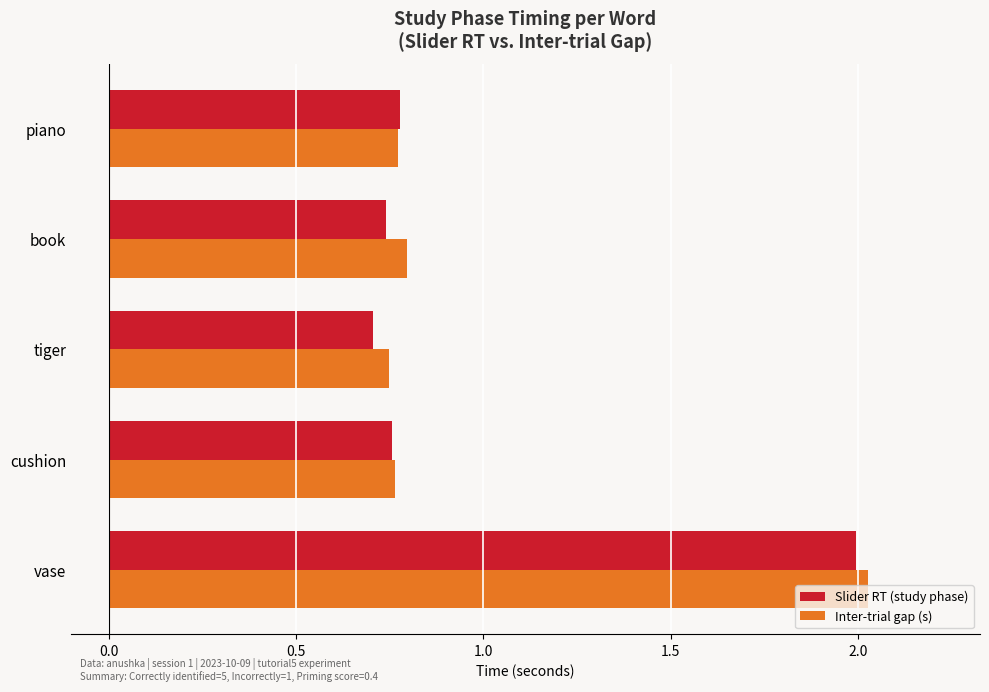

At which label does Inter-trial gap (s) reach its peak?

vase